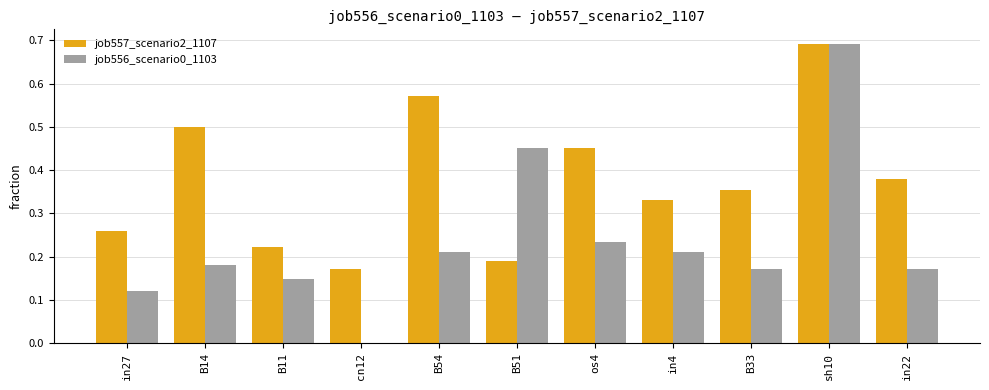

Between cn12 and in4, which series saw the biggest shift?

job556_scenario0_1103